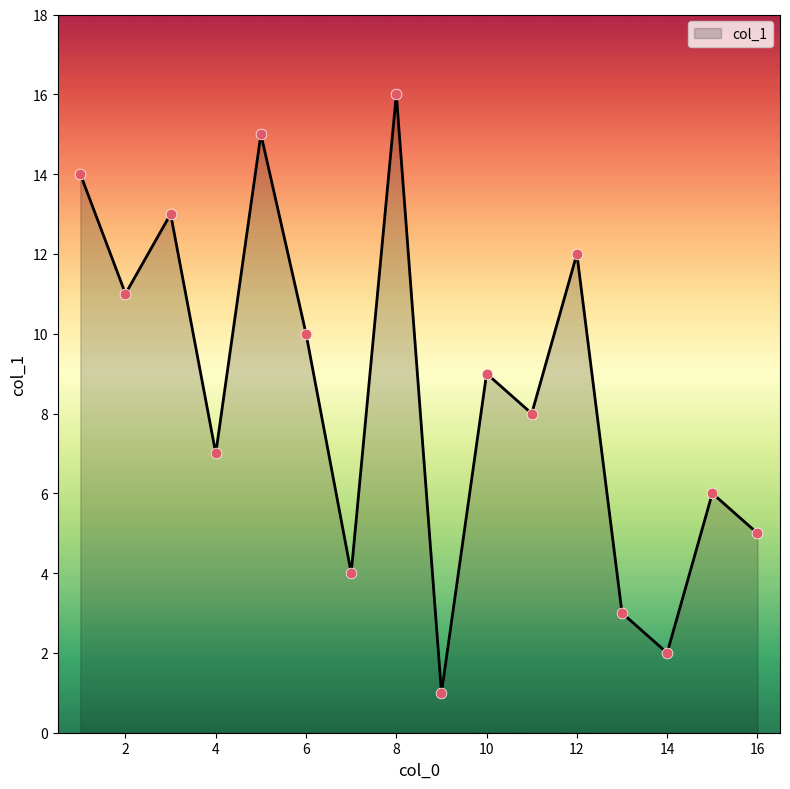

What is the difference between the maximum and minimum values?

15